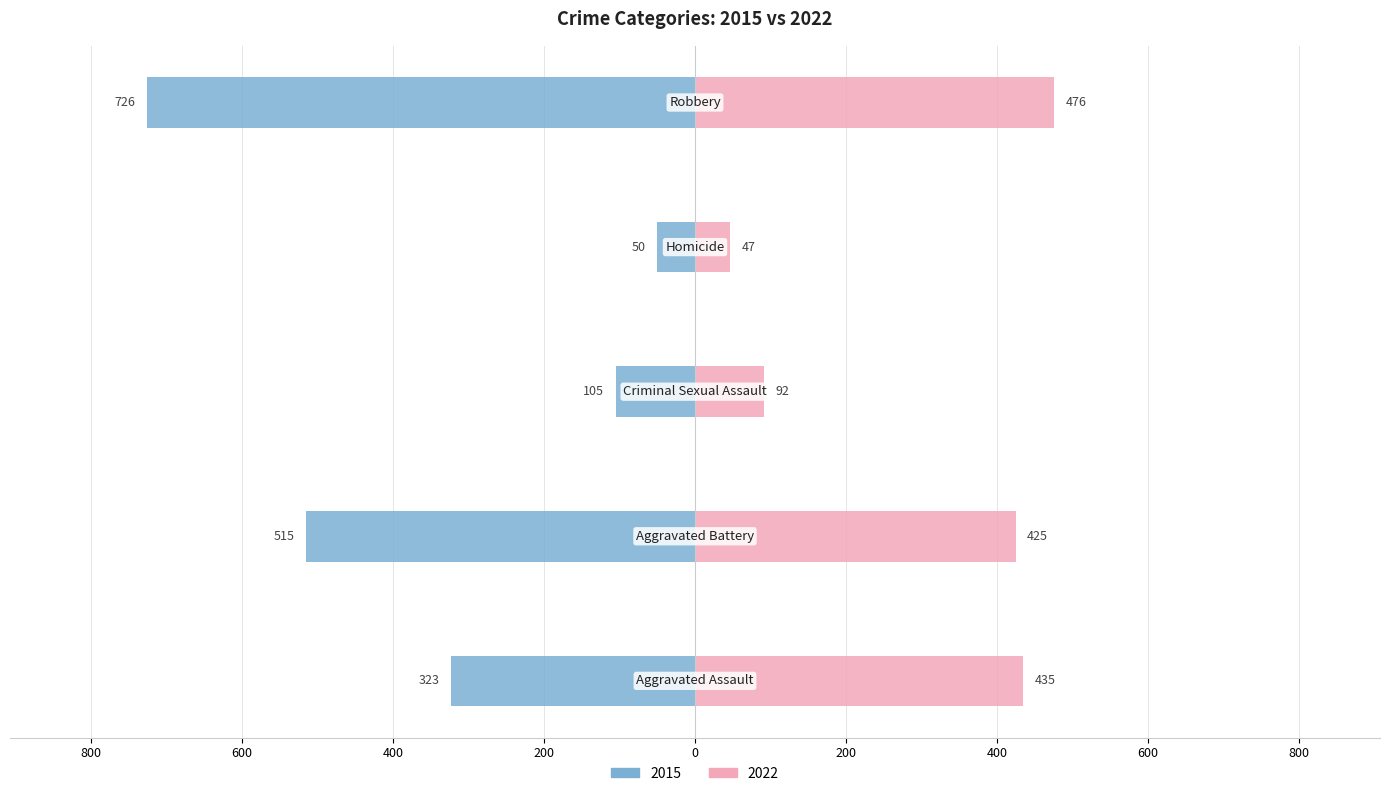

True or false: the data shows -726 at Robbery.

True